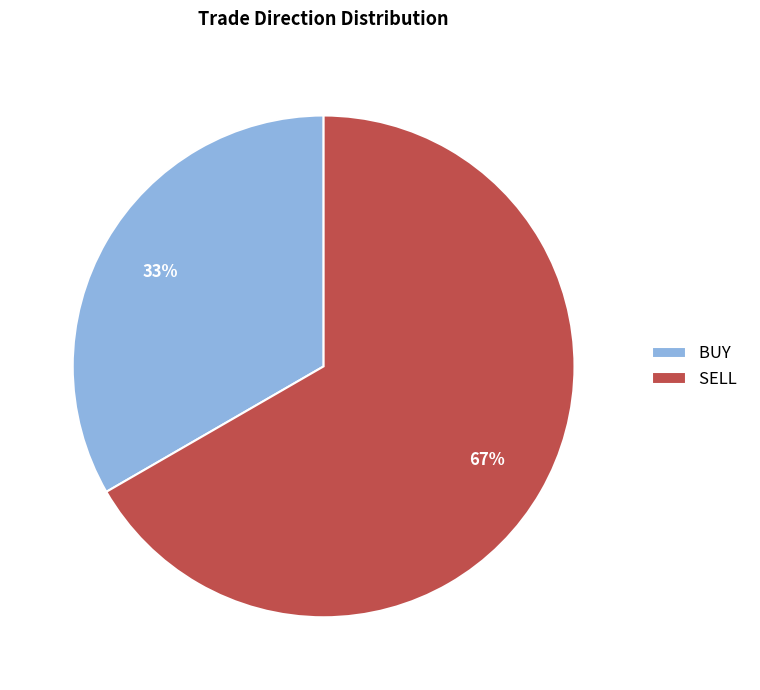

True or false: BUY accounts for 19% of the total.

False